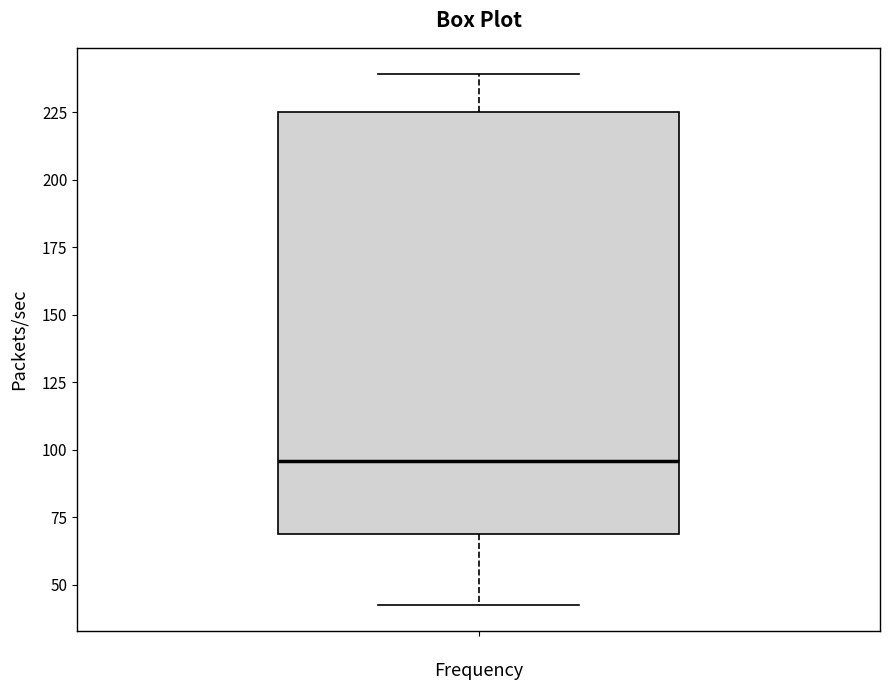

Transcribe this box plot: give where the median line is, the range the box spans, and where the two whiskers end, as read against the y-axis. The values are not printed on the chart, so give them approximately, as read against the axis.

median 95, box 70 to 225, whiskers 40 to 240